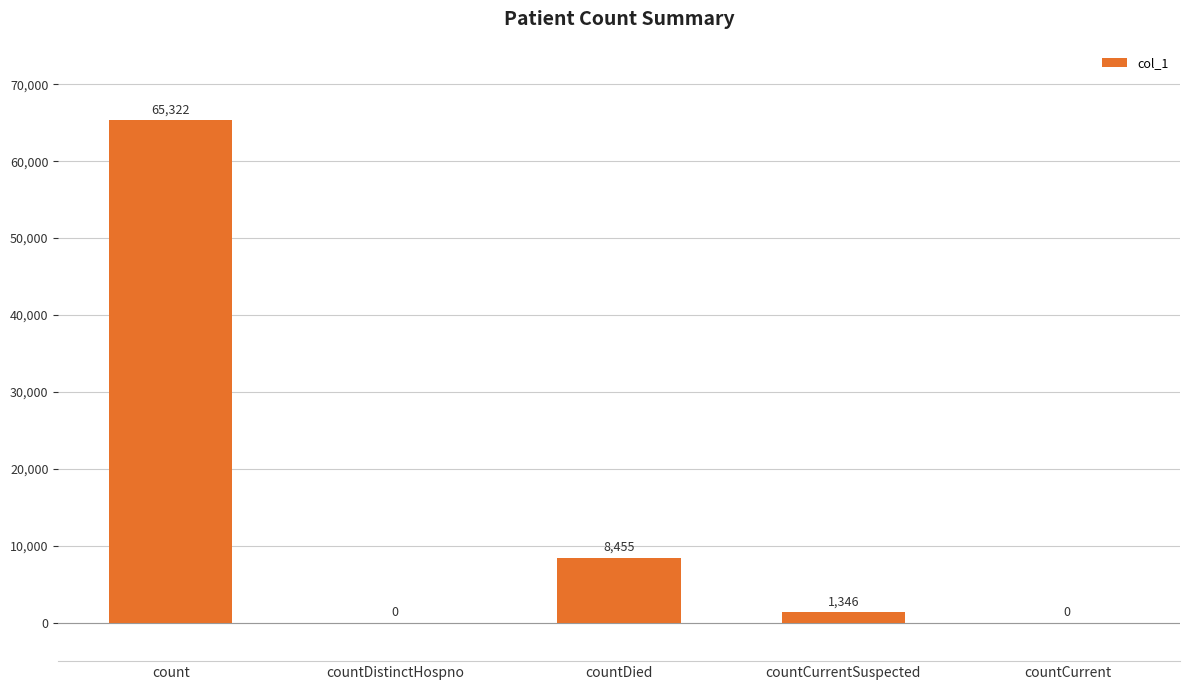

How many values are above zero?

3